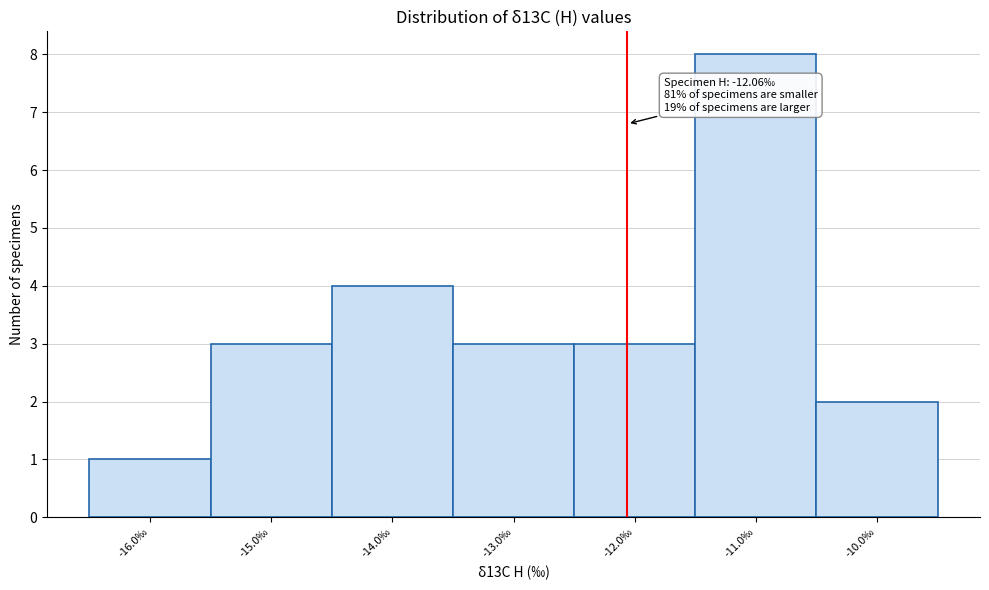

Over which range of the x-axis is the bar tallest?

-11.5 to -10.5